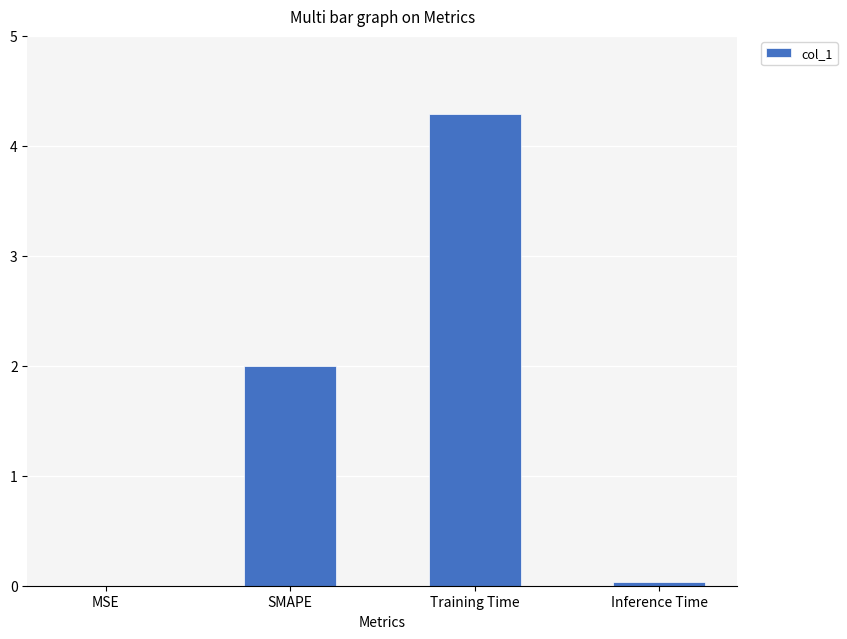

True or false: the data shows 3.1 at SMAPE.

False